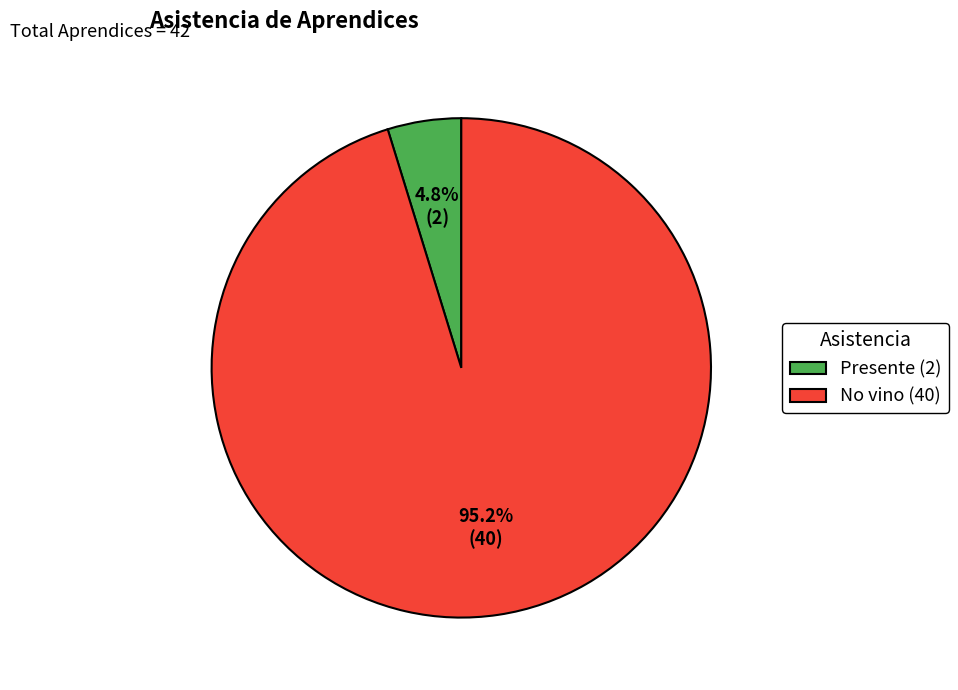

Rank the categories by value from highest to lowest.

No vino, Presente